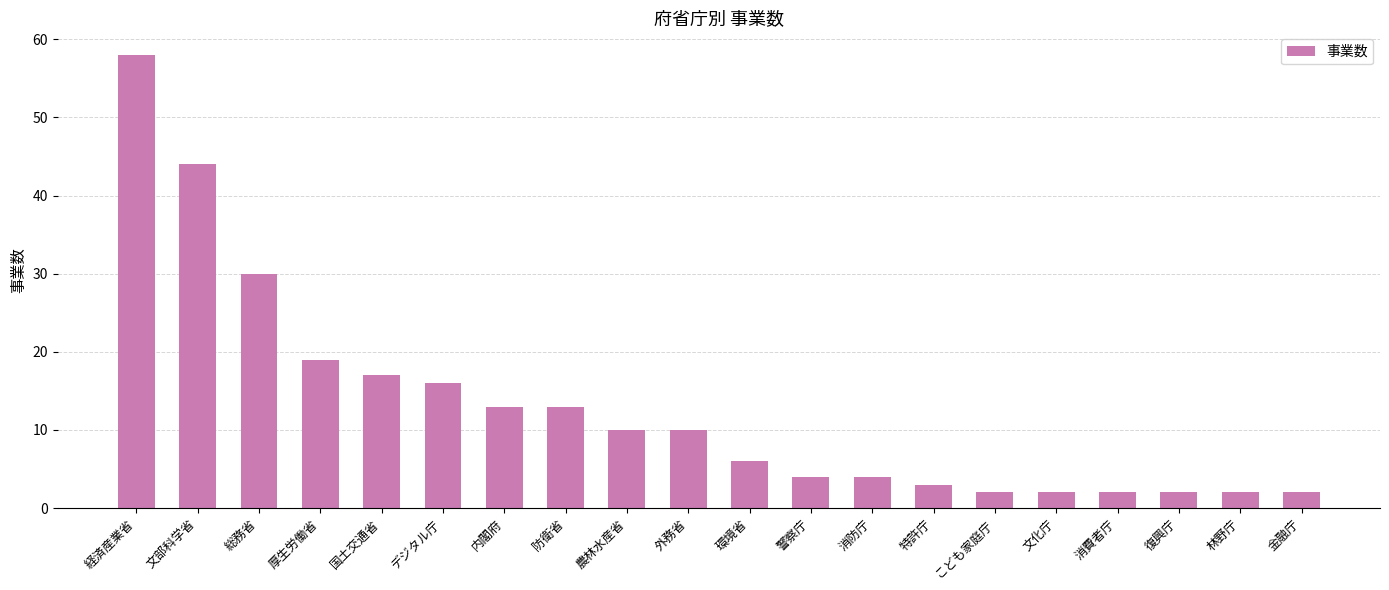

What is the ratio of the value at 環境省 to the value at 国土交通省?

0.4